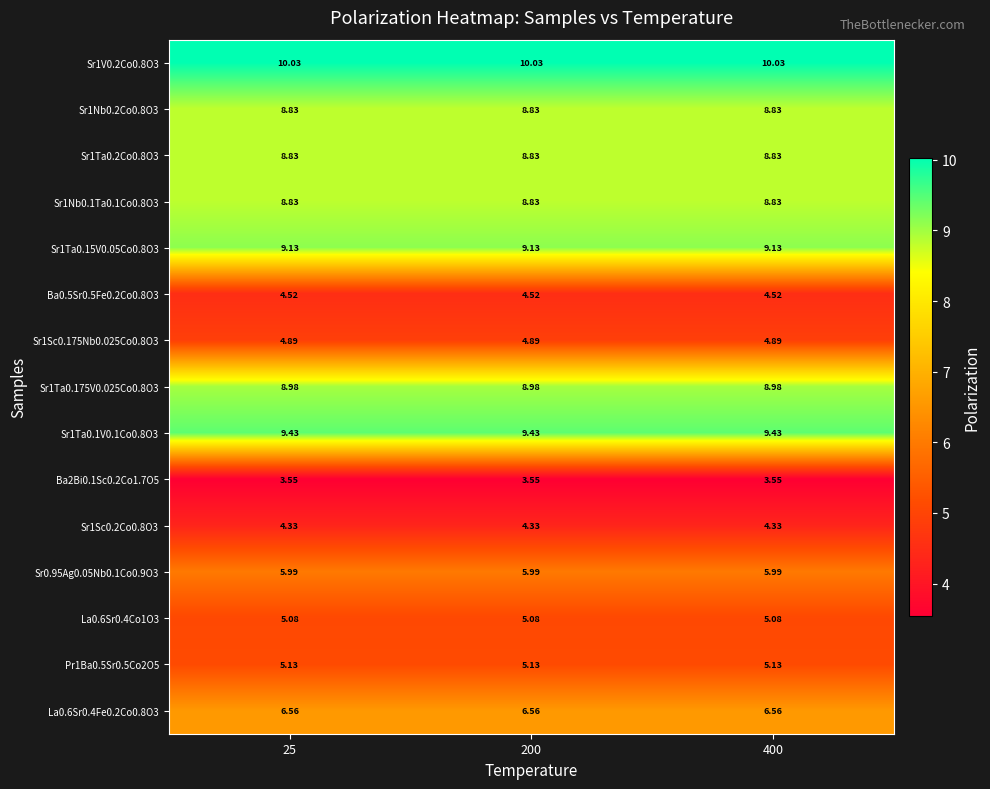

Which series has the largest total across all categories?

Sr1V0.2Co0.8O3